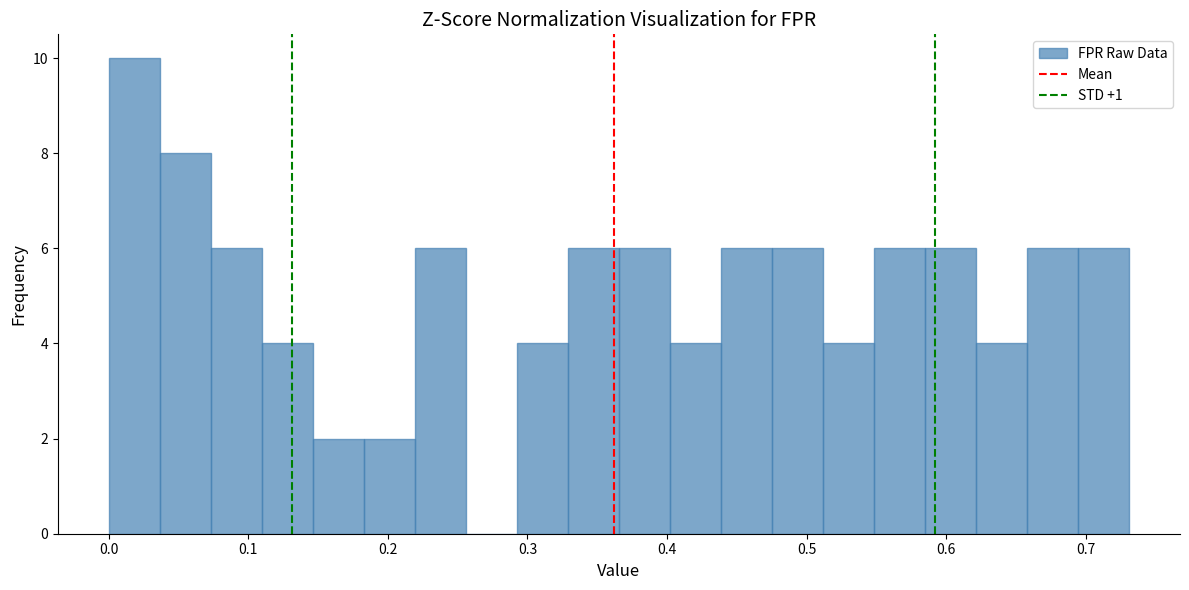

Read against the x-axis, roughly where is the centre of the tallest bar?

0.02